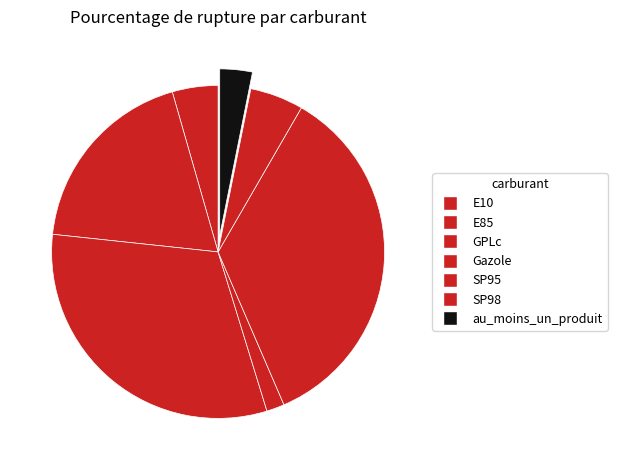

True or false: GPLc accounts for 40% of the total.

False